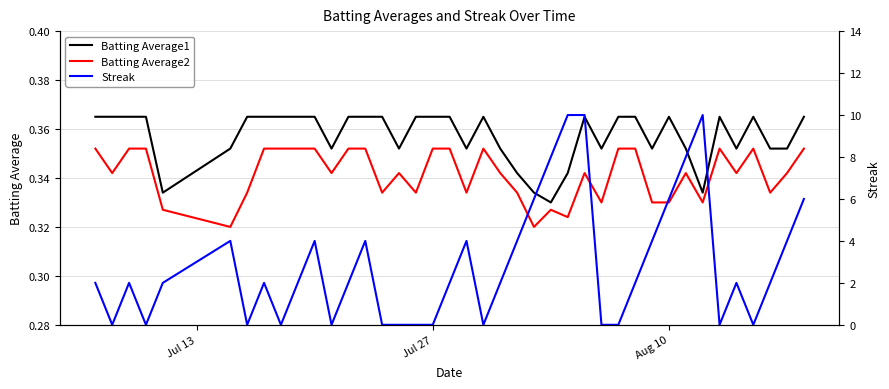

True or false: Batting Average2 and Batting Average1 cross at least once.

False